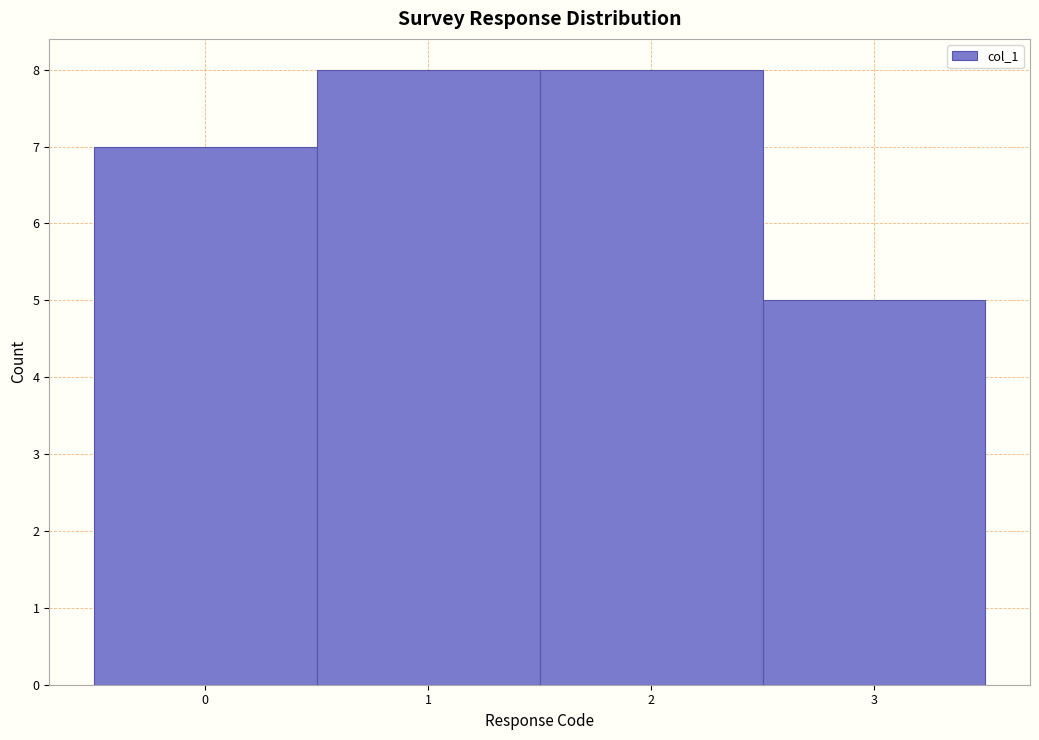

What is the height of the bar covering 0.5 to 1.5 on the x-axis? The values are not printed on the chart, so give them approximately, as read against the axis.

8